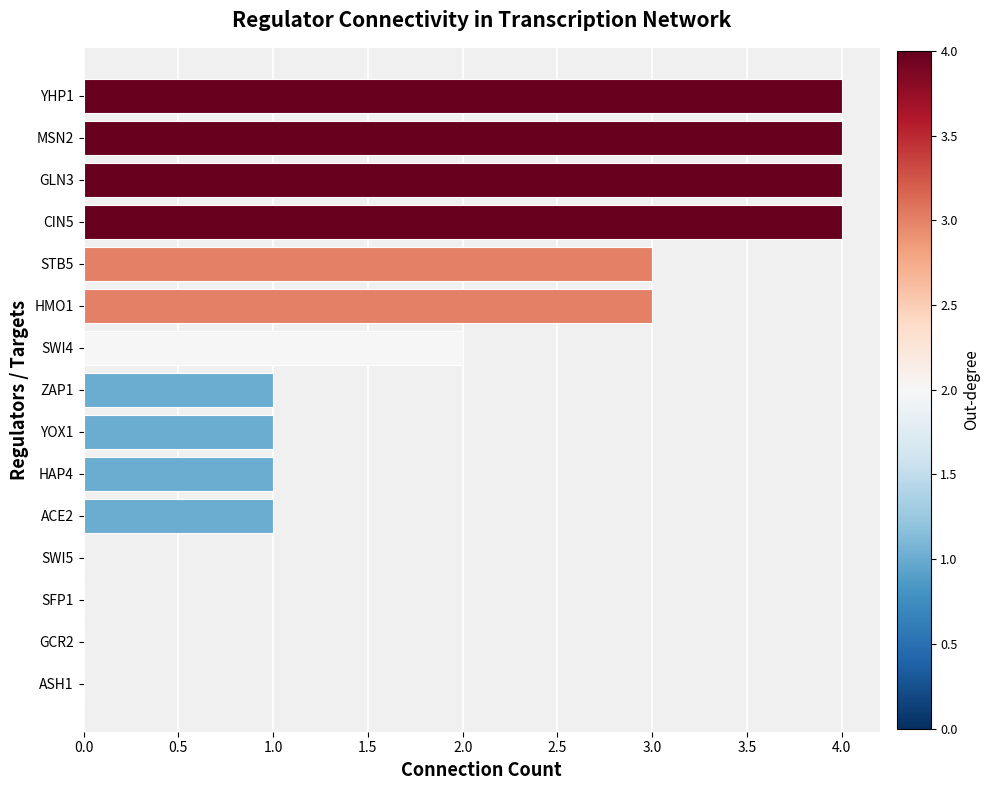

What is the sum of all values?

28